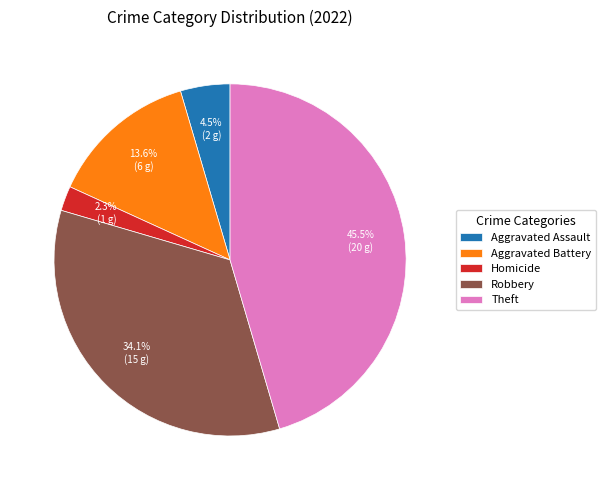

What is the smallest slice in the pie chart?

Homicide